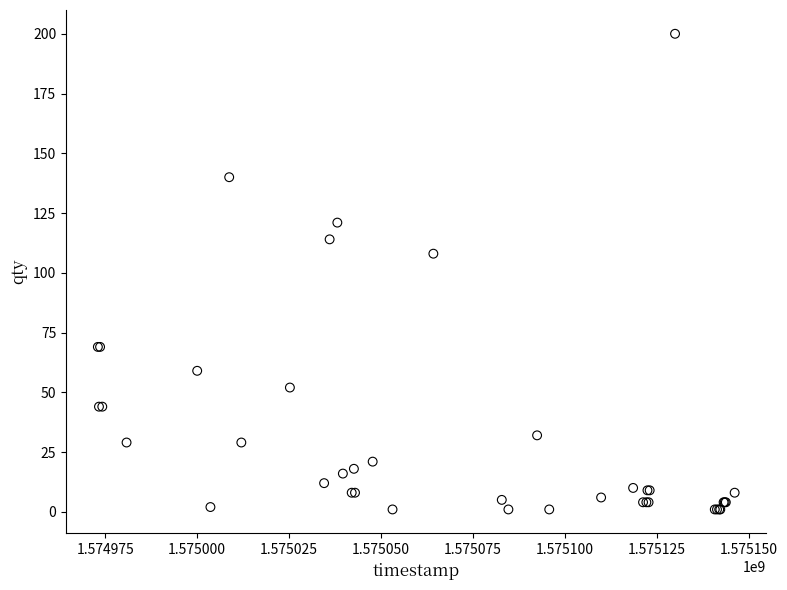

What Y value in the scatter plot is closest to 100?

108